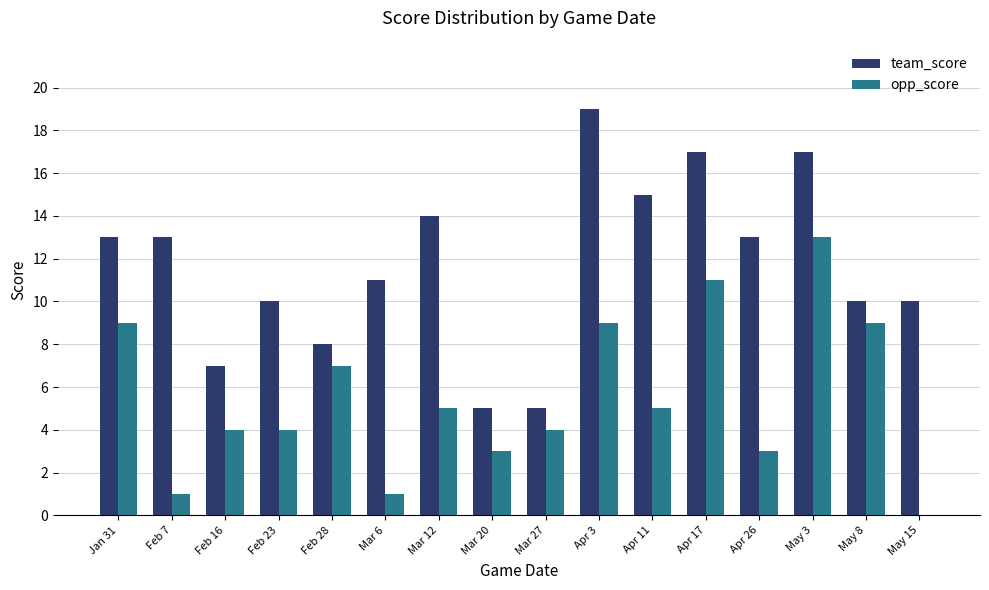

How many series are shown in this chart?

2